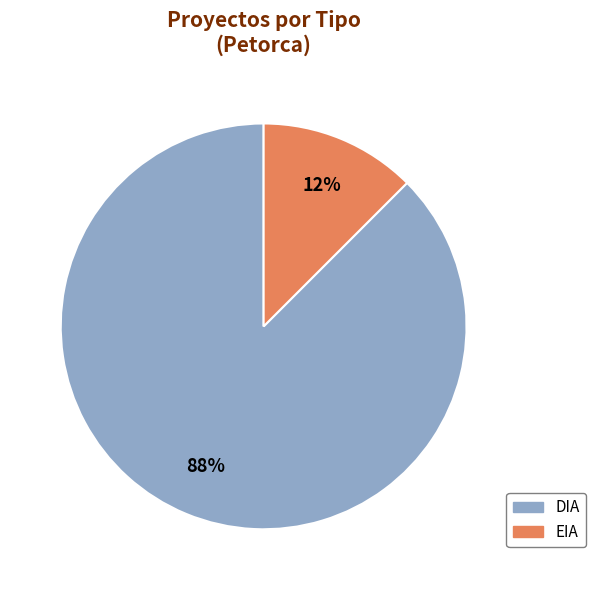

What is the ratio of the value at EIA to the value at DIA?

0.1